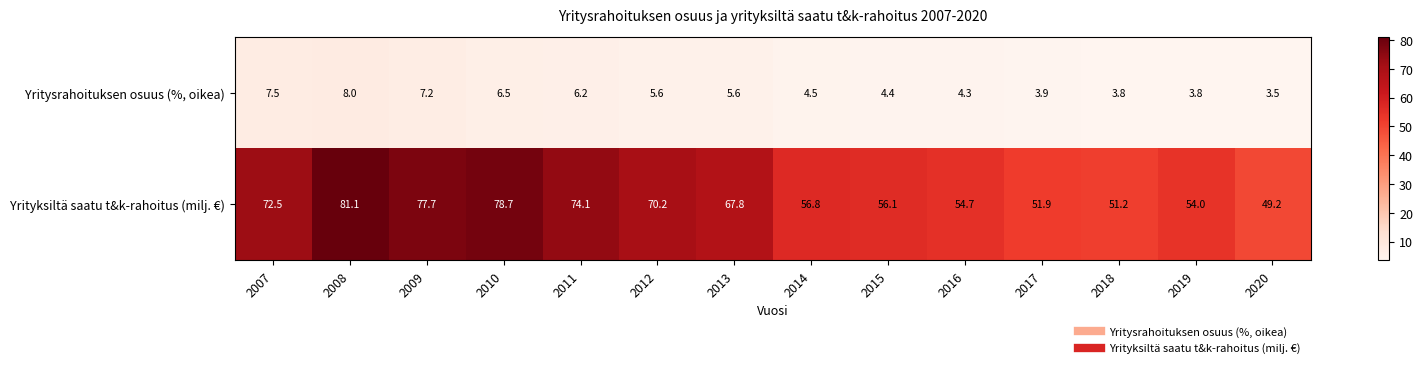

Count the number of categories in the chart.

14